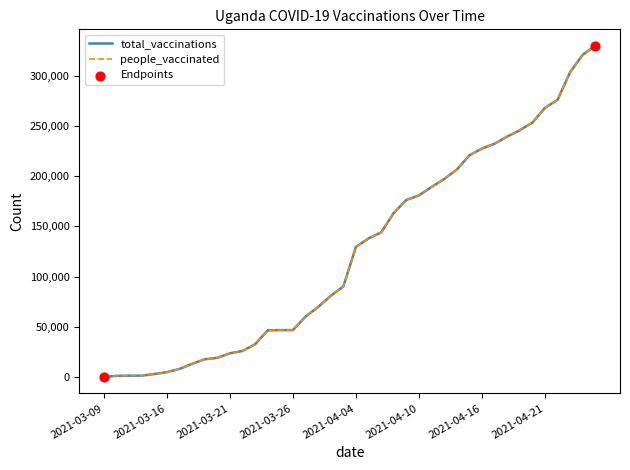

Which series has the largest total across all categories?

total_vaccinations